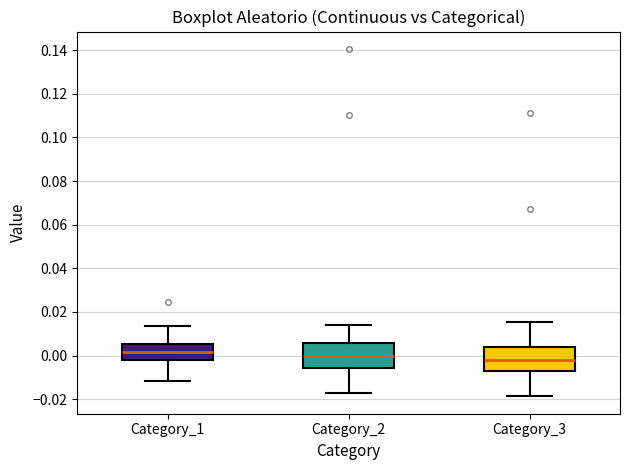

Reading left to right, read every box against the y-axis: the position of its median line, the range the box covers, and the ends of its whiskers. The values are not printed on the chart, so give them approximately, as read against the axis.

Category_1: median 0.002, box -0.002 to 0.006, whiskers -0.012 to 0.014
Category_2: median 0.000, box -0.006 to 0.006, whiskers -0.018 to 0.014
Category_3: median -0.002, box -0.006 to 0.004, whiskers -0.018 to 0.016